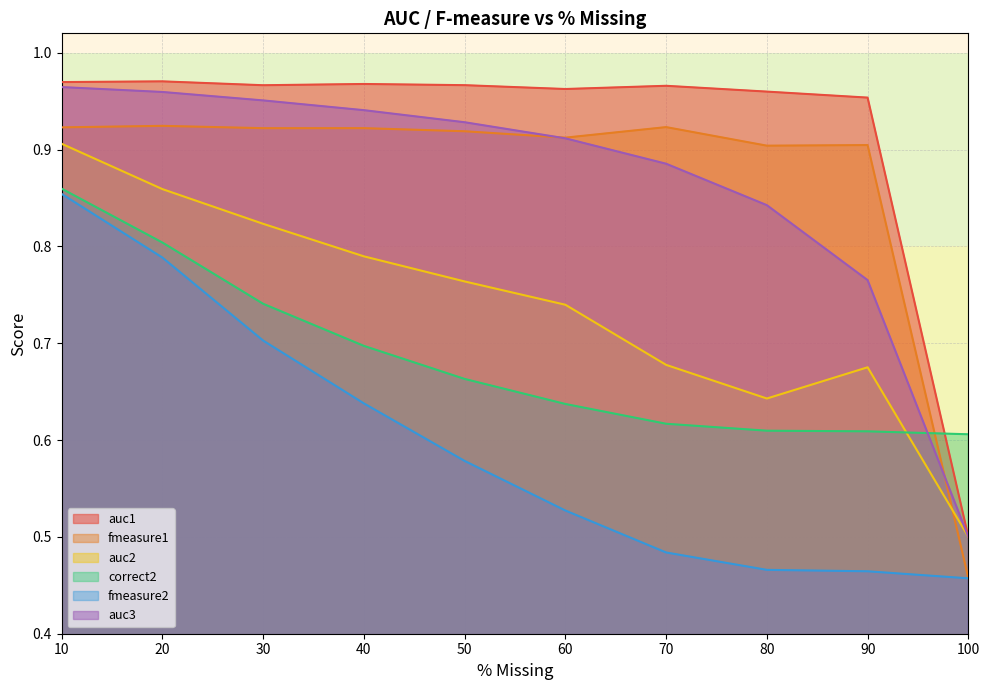

Reading left to right, transcribe all the data shown in this chart.

auc1: 10=1.0	20=1.0	30=1.0	40=1.0	50=1.0	60=1.0	70=1.0	80=1.0	90=1.0	100=0.5
fmeasure1: 10=0.9	20=0.9	30=0.9	40=0.9	50=0.9	60=0.9	70=0.9	80=0.9	90=0.9	100=0.5
auc2: 10=0.9	20=0.9	30=0.8	40=0.8	50=0.8	60=0.7	70=0.7	80=0.6	90=0.7	100=0.5
correct2: 10=0.9	20=0.8	30=0.7	40=0.7	50=0.7	60=0.6	70=0.6	80=0.6	90=0.6	100=0.6
fmeasure2: 10=0.9	20=0.8	30=0.7	40=0.6	50=0.6	60=0.5	70=0.5	80=0.5	90=0.5	100=0.5
auc3: 10=1.0	20=1.0	30=1.0	40=0.9	50=0.9	60=0.9	70=0.9	80=0.8	90=0.8	100=0.5